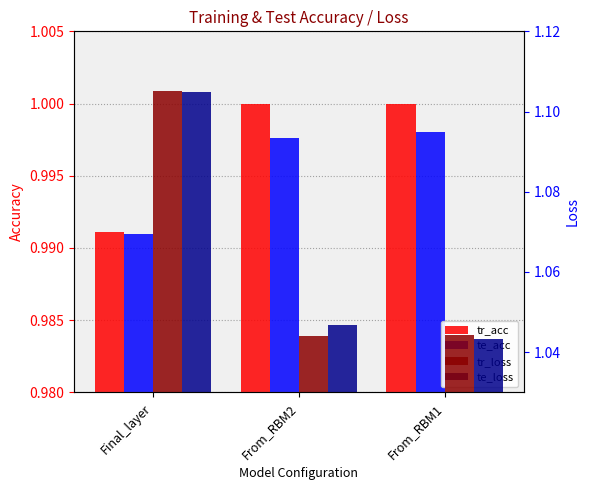

List the series in order of their peak value, lowest first.

te_acc, tr_acc, te_loss, tr_loss